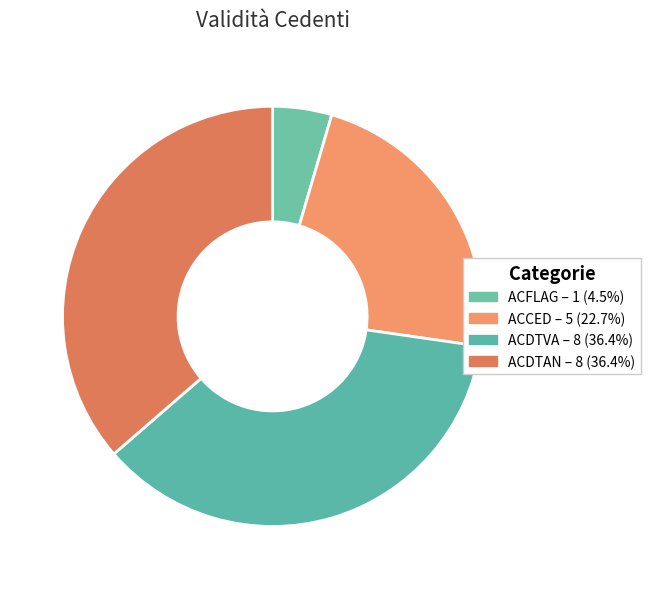

To the nearest percent, what is the difference between the ACFLAG and ACDTVA slice percentages?

32%